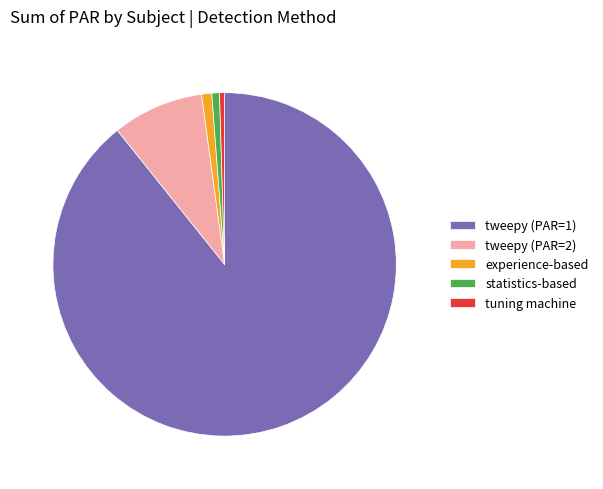

Is there a majority slice in this chart?

Yes